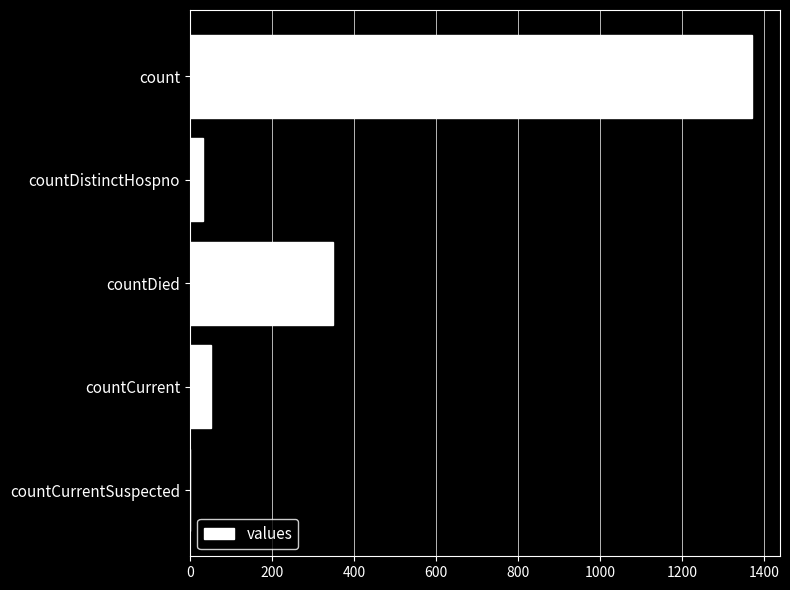

Where is the data nearest to the value 685?

countDied